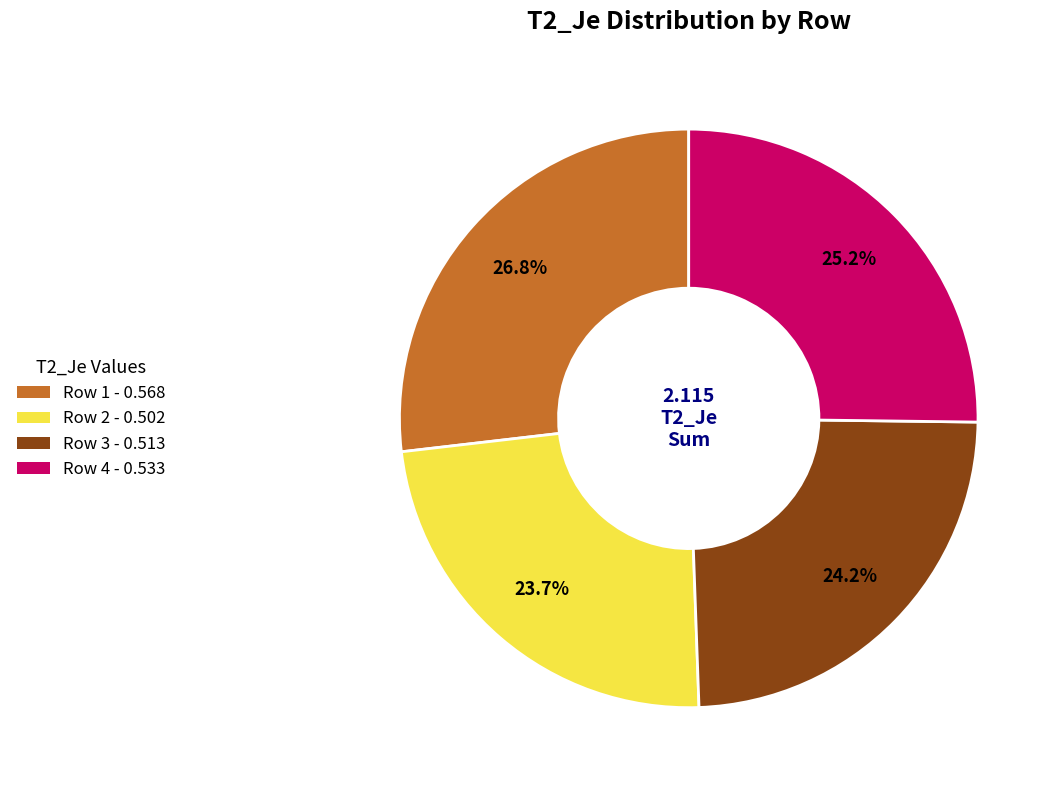

How much of the chart is everything except Row 4 - 0.533?

74.8%